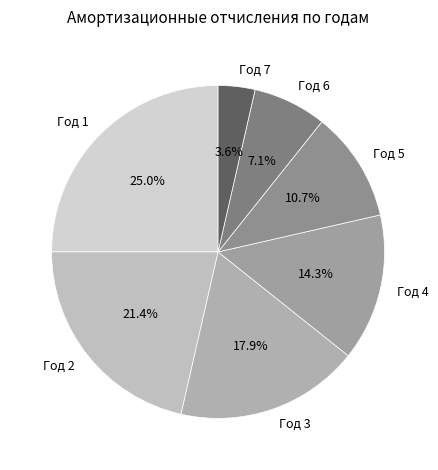

Combined, do Год 5 and Год 7 account for over 50%?

No